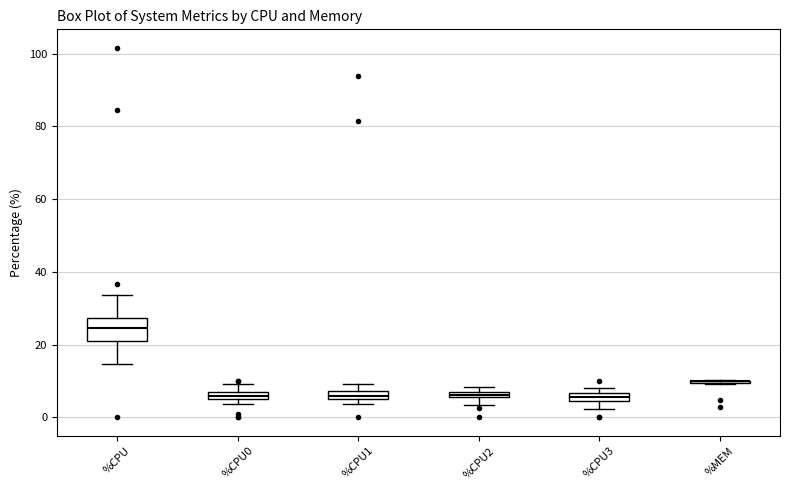

Which box is the tallest, from its lower edge to its upper edge?

%CPU